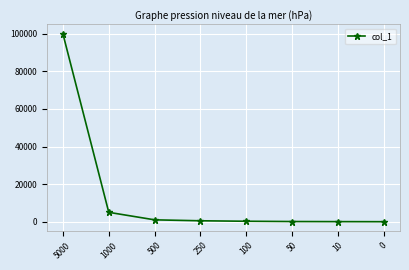

Does the chart display data point markers on the line(s)?

Yes